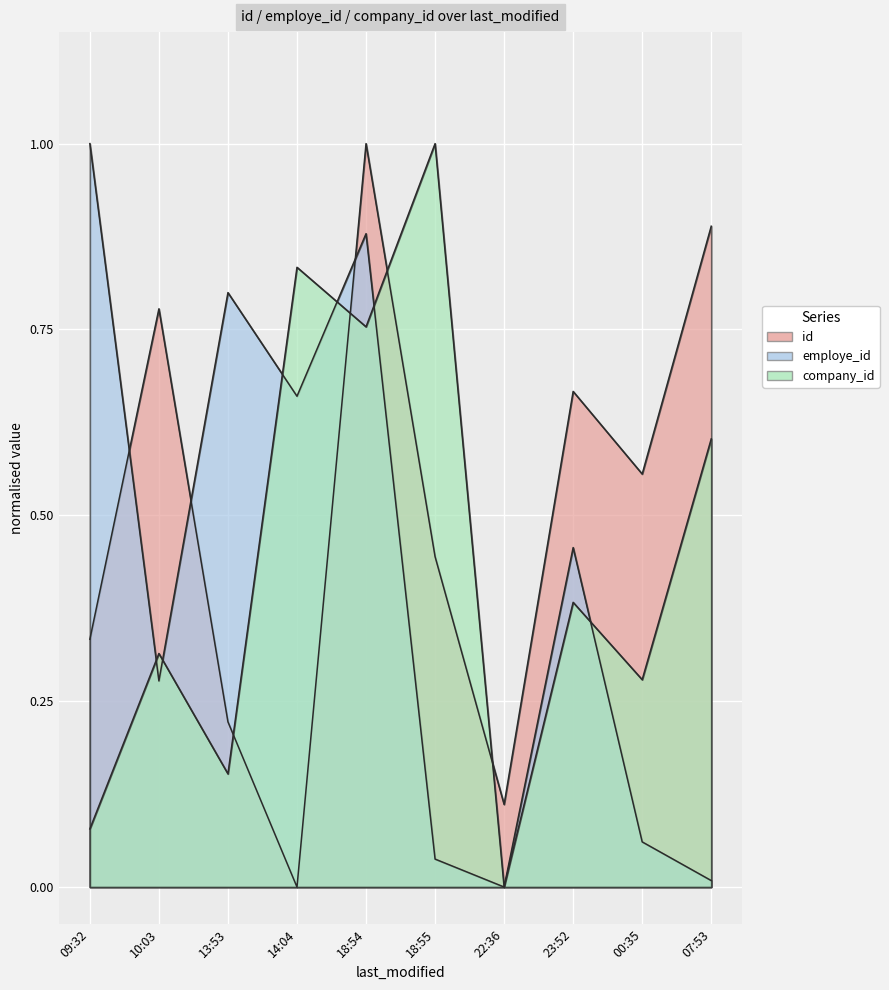

The company_id series shows 0.4 at 23:52. True or false?

True